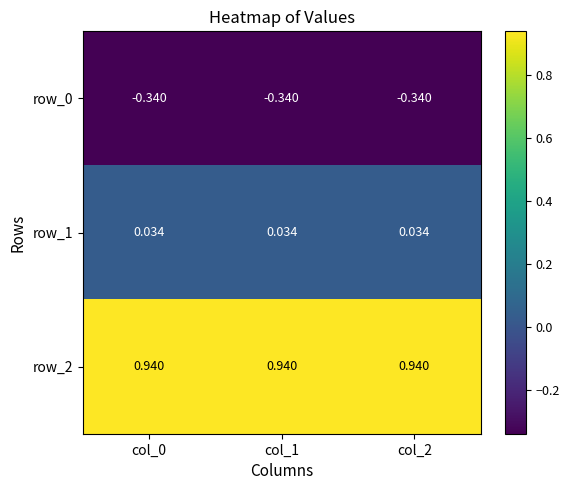

Is the value of row_0 at col_0 greater than the value of row_1 at col_1?

No